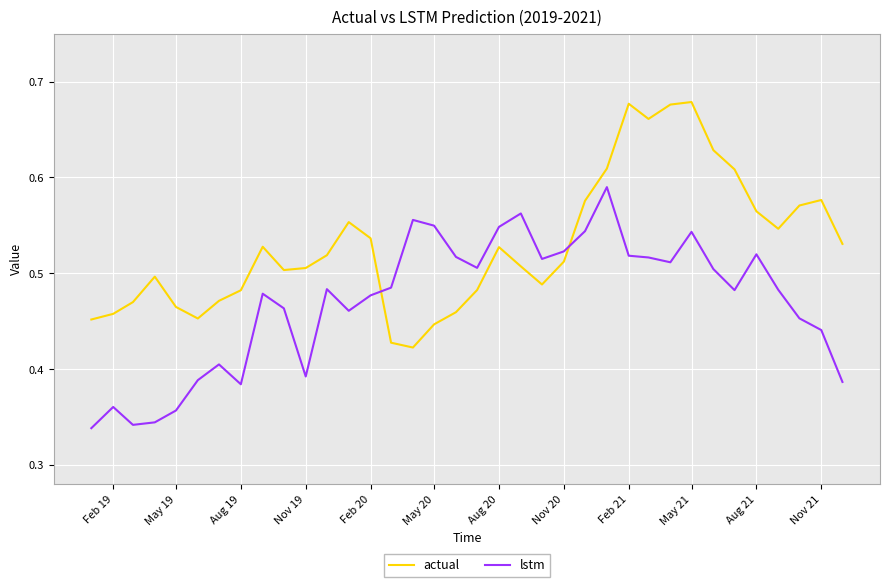

List the series in order of their overall mean, highest first.

actual, lstm